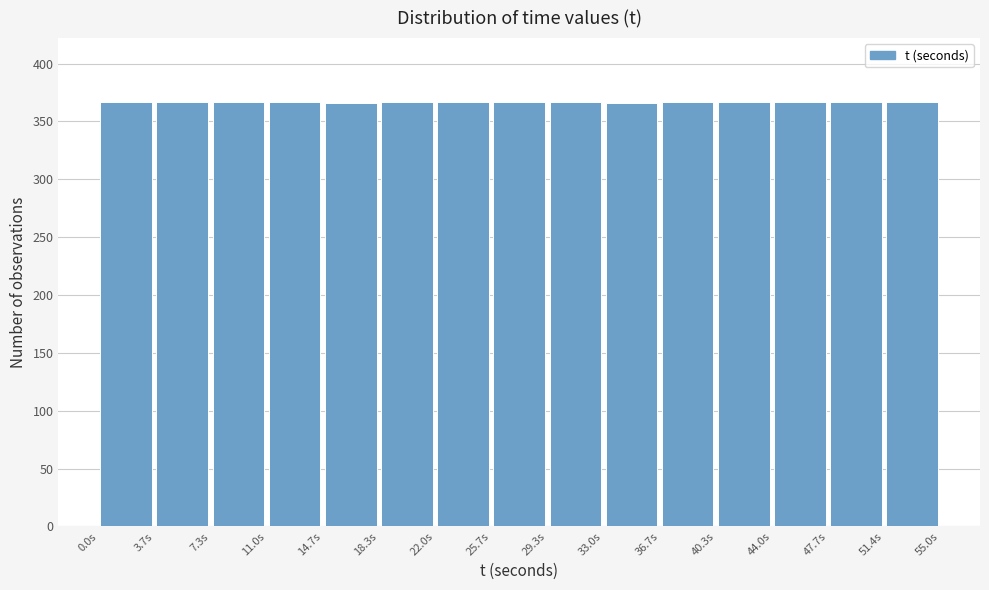

Reading left to right, transcribe this chart: for each bar, give the range it covers on the x-axis and its height. Neither the bar edges nor the heights are printed on the chart, so give them approximately, as read against the axes.

0.0 to 3.5: 365
3.5 to 7.5: 365
7.5 to 11.0: 365
11.0 to 14.5: 365
14.5 to 18.5: 365
18.5 to 22.0: 365
22.0 to 25.5: 365
25.5 to 29.5: 365
29.5 to 33.0: 365
33.0 to 36.5: 365
36.5 to 40.5: 365
40.5 to 44.0: 365
44.0 to 47.5: 365
47.5 to 51.5: 365
51.5 to 55.0: 365